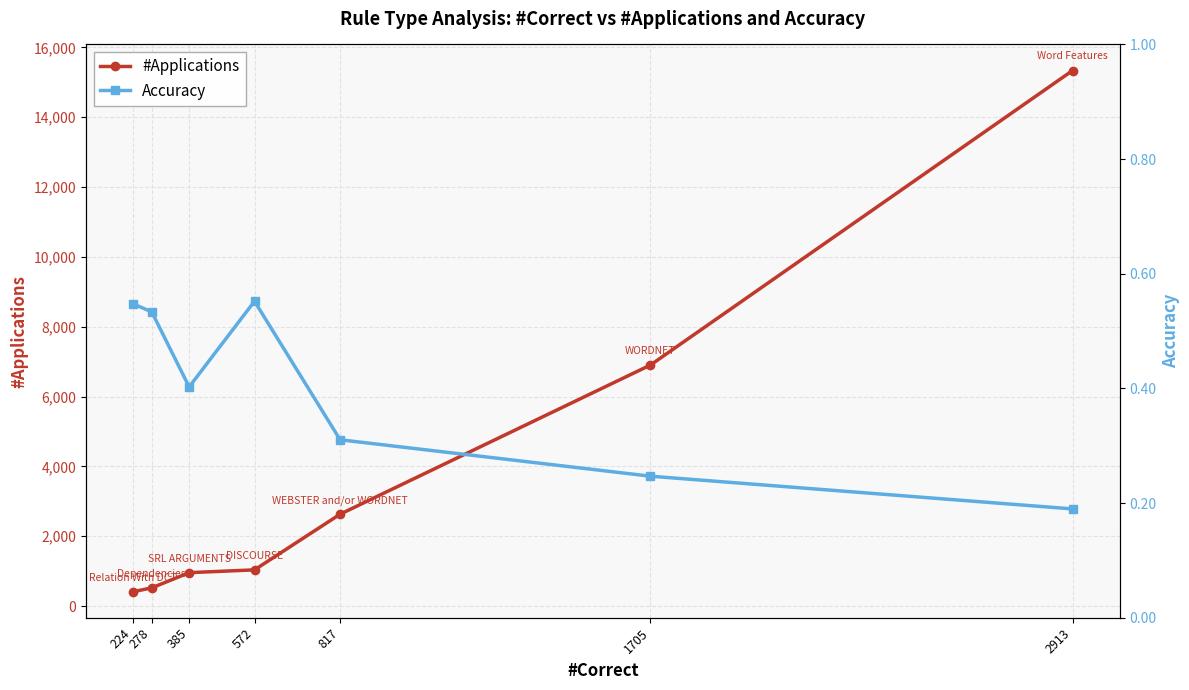

At which label does #Applications first exceed 1036?

817